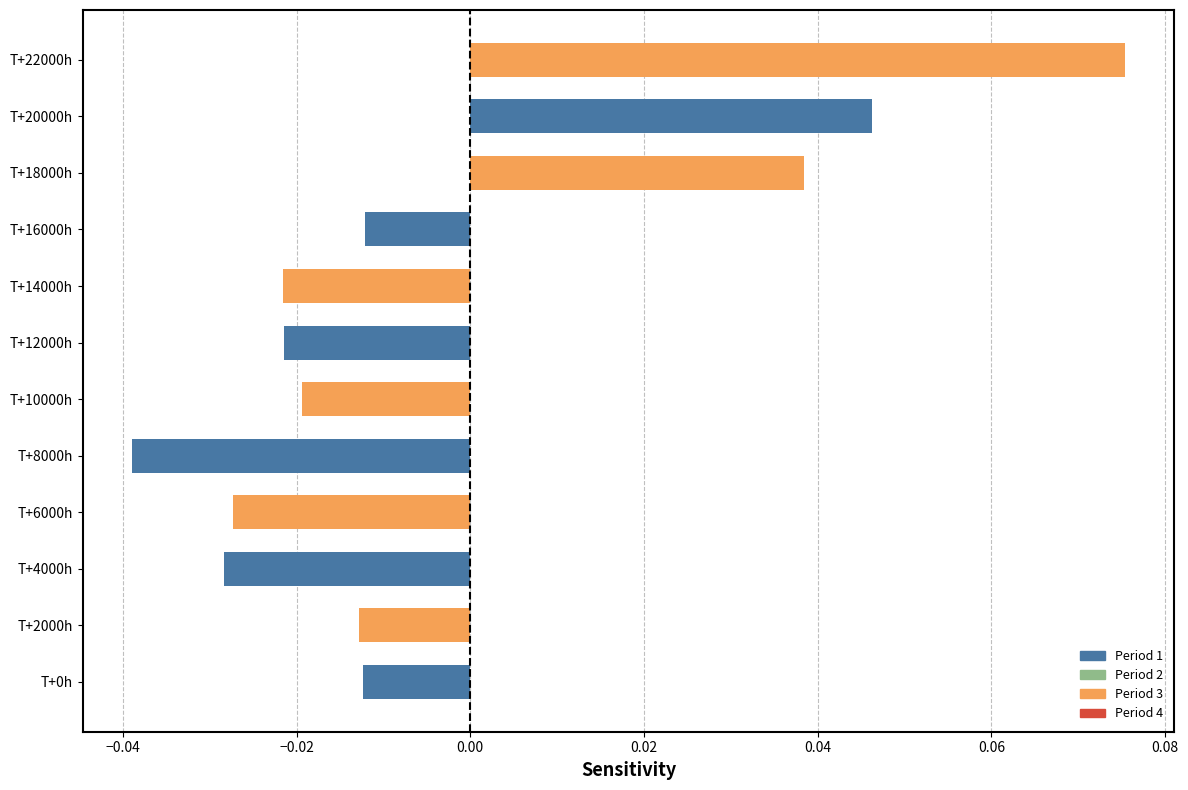

The chart shows a value of 0.1 at T+18000h. True or false?

False